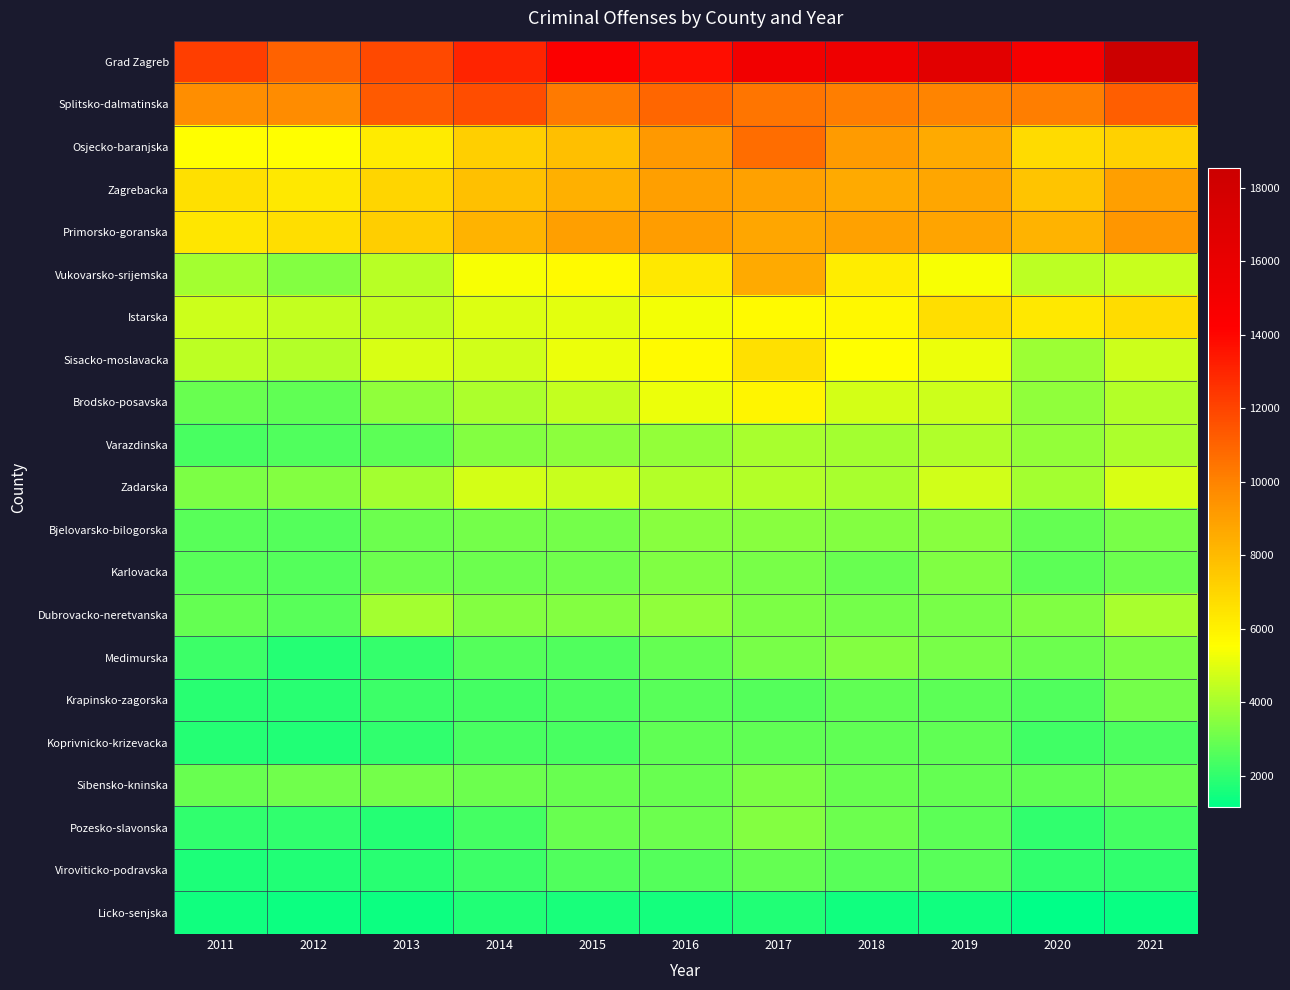

Reading left to right, list all the values displayed in this chart.

Grad Zagreb: 2011=12165	2012=11042	2013=11844	2014=13021	2015=14381	2016=13786	2017=15250	2018=15545	2019=16641	2020=14946	2021=18549
Splitsko-dalmatinska: 2011=9604	2012=9668	2013=11292	2014=11712	2015=10320	2016=10894	2017=10450	2018=10180	2019=9977	2020=10123	2021=11201
Osjecko-baranjska: 2011=5547	2012=5545	2013=6183	2014=7260	2015=7832	2016=9226	2017=10691	2018=9127	2019=8573	2020=6838	2021=7183
Zagrebacka: 2011=6631	2012=6319	2013=7049	2014=7783	2015=8387	2016=9023	2017=8934	2018=8603	2019=8723	2020=7646	2021=9013
Primorsko-goranska: 2011=6413	2012=6691	2013=7322	2014=8220	2015=9020	2016=9049	2017=8733	2018=8934	2019=8813	2020=8220	2021=9360
Vukovarsko-srijemska: 2011=3950	2012=3429	2013=4327	2014=5379	2015=5671	2016=6346	2017=8569	2018=6156	2019=5398	2020=4340	2021=4568
Istarska: 2011=4648	2012=4494	2013=4474	2014=4938	2015=5042	2016=5308	2017=5640	2018=5743	2019=6655	2020=6339	2021=6729
Sisacko-moslavacka: 2011=4396	2012=4238	2013=4867	2014=4739	2015=5172	2016=5643	2017=6644	2018=5527	2019=5184	2020=3800	2021=4670
Brodsko-posavska: 2011=2960	2012=2838	2013=3649	2014=4078	2015=4511	2016=5165	2017=5838	2018=4787	2019=4626	2020=3618	2021=4244
Varazdinska: 2011=2424	2012=2556	2013=2753	2014=3429	2015=3579	2016=3725	2017=4007	2018=3946	2019=4165	2020=3662	2021=4112
Zadarska: 2011=3301	2012=3448	2013=3983	2014=4804	2015=4580	2016=4215	2017=4222	2018=4063	2019=4682	2020=3973	2021=4830
Bjelovarsko-bilogorska: 2011=2702	2012=2591	2013=2991	2014=3181	2015=3179	2016=3508	2017=3472	2018=3438	2019=3458	2020=2874	2021=3225
Karlovacka: 2011=2668	2012=2631	2013=3040	2014=3006	2015=3080	2016=3328	2017=3227	2018=2961	2019=3374	2020=2707	2021=3030
Dubrovacko-neretvanska: 2011=2866	2012=2697	2013=3985	2014=3445	2015=3409	2016=3623	2017=3309	2018=3153	2019=3221	2020=3365	2021=4006
Medimurska: 2011=2194	2012=1772	2013=2086	2014=2604	2015=2516	2016=2847	2017=3249	2018=3396	2019=3210	2020=3017	2021=3277
Krapinsko-zagorska: 2011=1837	2012=1876	2013=2176	2014=2329	2015=2494	2016=2651	2017=2608	2018=2775	2019=2748	2020=2541	2021=3175
Koprivnicko-krizevacka: 2011=1755	2012=1718	2013=1989	2014=2388	2015=2384	2016=2794	2017=2784	2018=2833	2019=2813	2020=2235	2021=2491
Sibensko-kninska: 2011=2964	2012=3074	2013=3122	2014=3005	2015=2933	2016=2935	2017=3300	2018=2935	2019=2884	2020=2805	2021=2962
Pozesko-slavonska: 2011=1989	2012=1983	2013=1778	2014=2313	2015=2951	2016=2982	2017=3389	2018=3010	2019=2715	2020=1992	2021=2319
Viroviticko-podravska: 2011=1641	2012=1715	2013=1830	2014=2220	2015=2549	2016=2637	2017=2866	2018=2662	2019=2660	2020=2018	2021=2002
Licko-senjska: 2011=1447	2012=1391	2013=1362	2014=1740	2015=1588	2016=1503	2017=1750	2018=1444	2019=1418	2020=1142	2021=1342